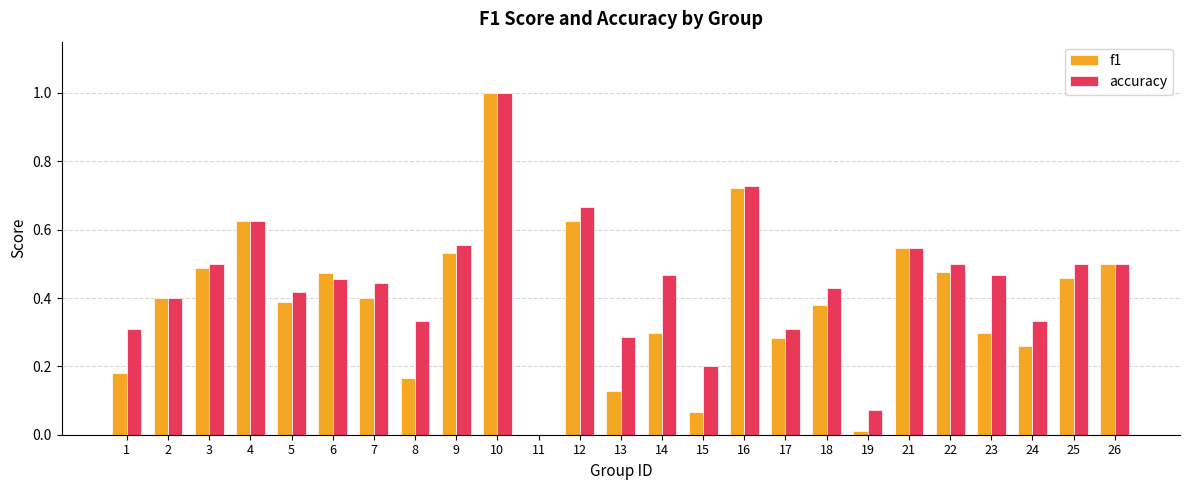

Which series changed the most between 4 and 15?

f1